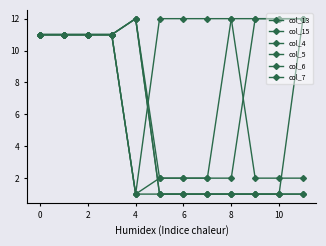

True or false: col_4 and col_6 cross at least once.

False